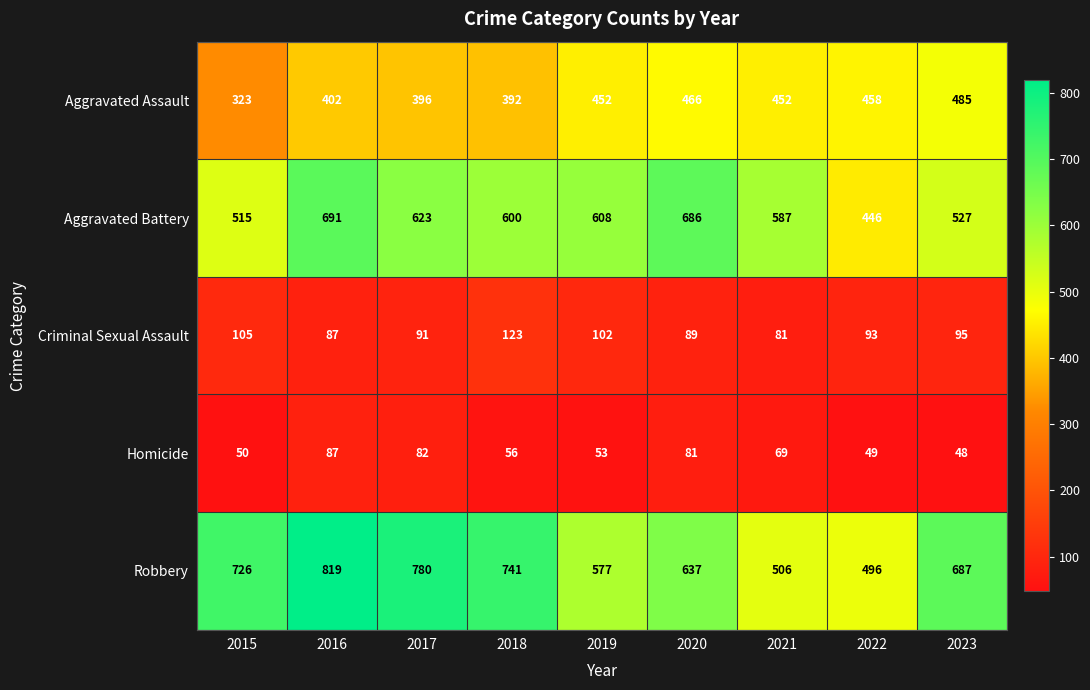

At which category is the sum across all series the highest?

2016